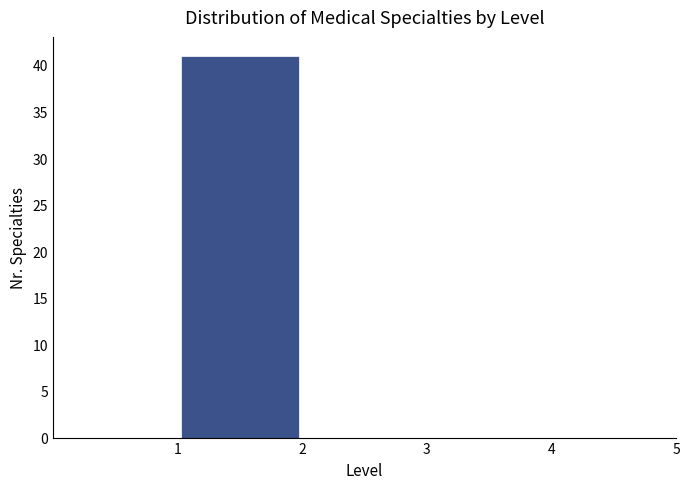

Reading left to right, transcribe this chart: for each bar, give the range it covers on the x-axis and its height. The values are not printed on the chart, so give them approximately, as read against the axis.

0 to 1: 0
1 to 2: 41
2 to 3: 0
3 to 4: 0
4 to 5: 0